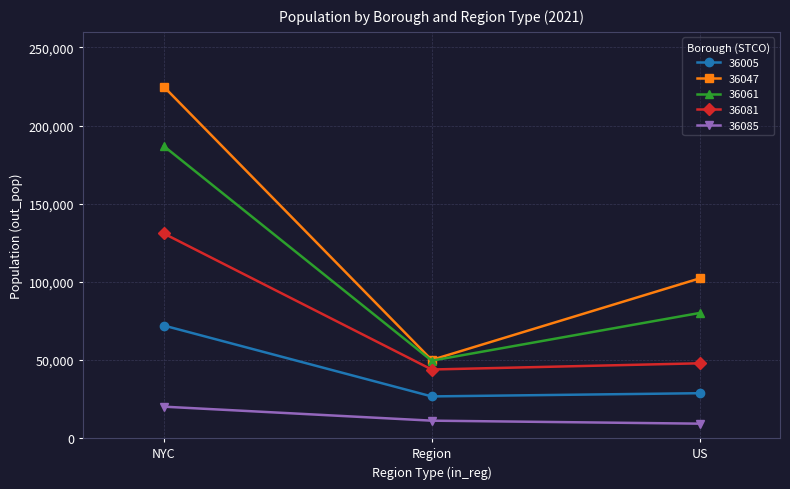

List the labels in order of 36061 value, smallest first.

Region, US, NYC